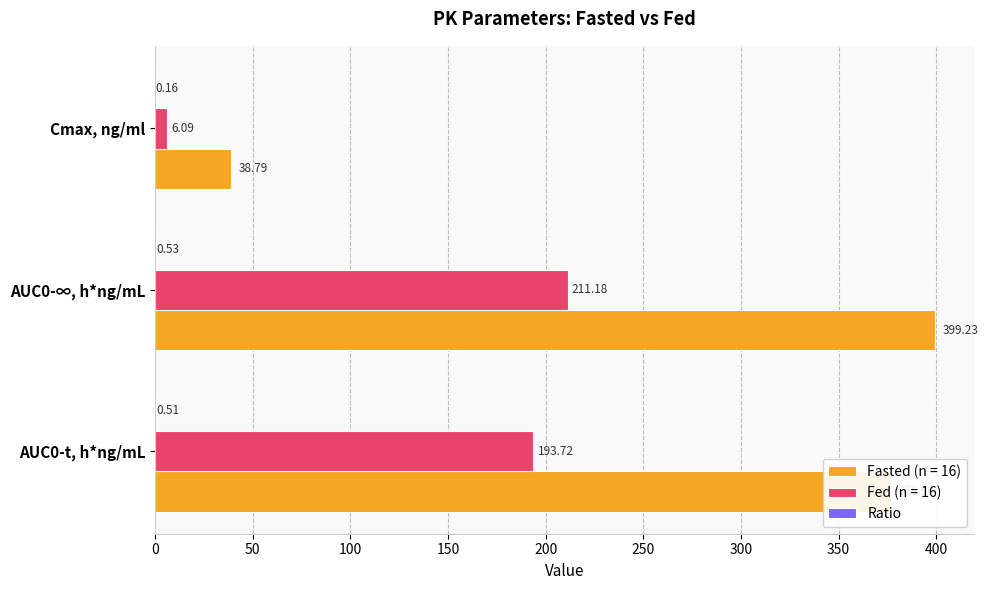

Between AUC0-t, h*ng/mL and Cmax, ng/ml, which series saw the biggest shift?

Fasted (n = 16)